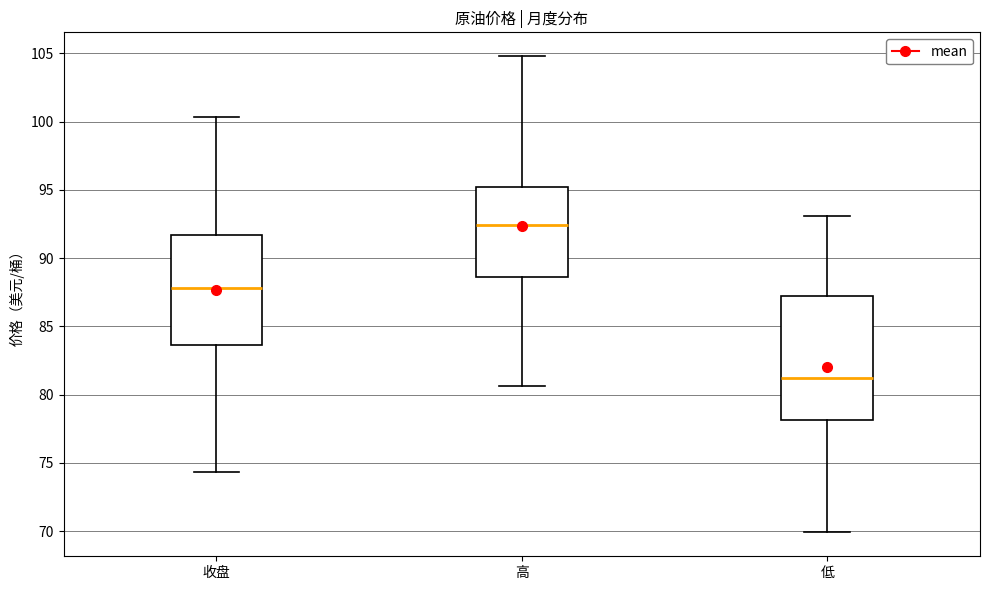

Comparing the boxes themselves (not the whiskers), which one is the tallest?

低